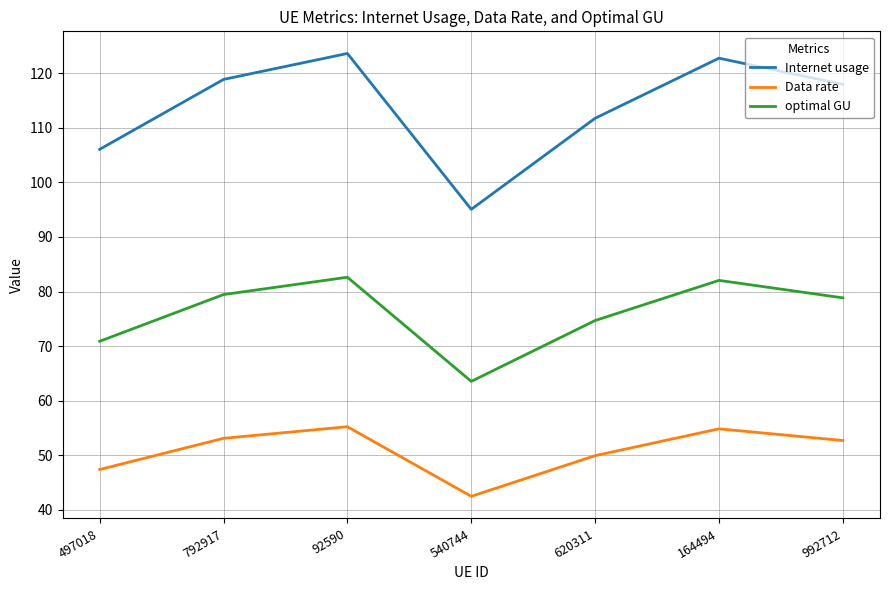

True or false: optimal GU has a value of 115.4 at 497018.

False